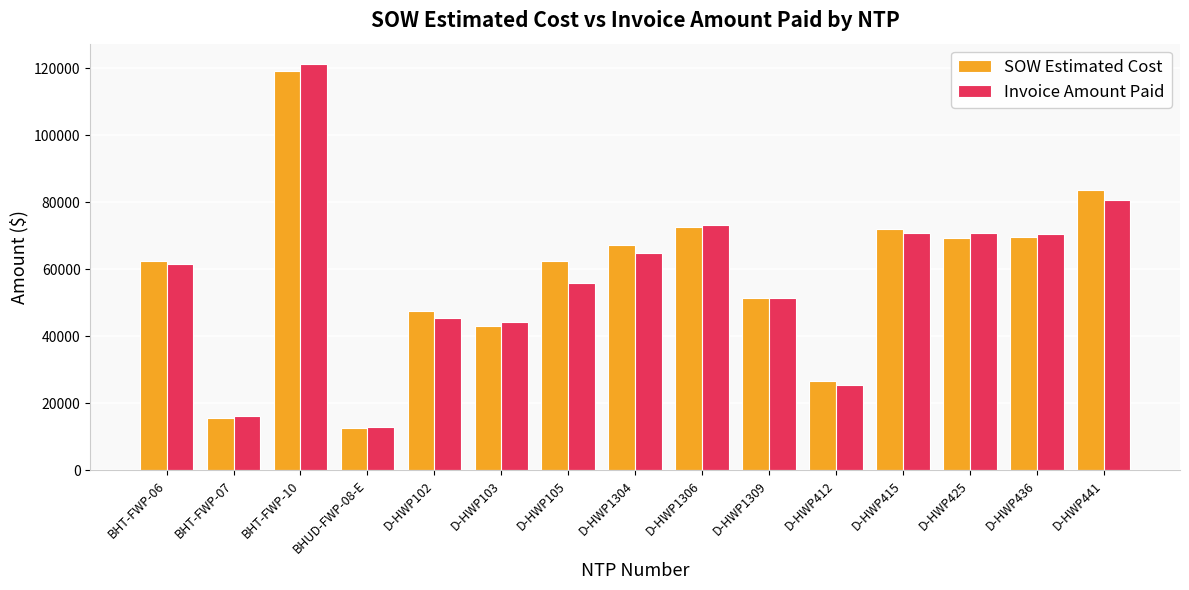

Count the number of categories in the chart.

15